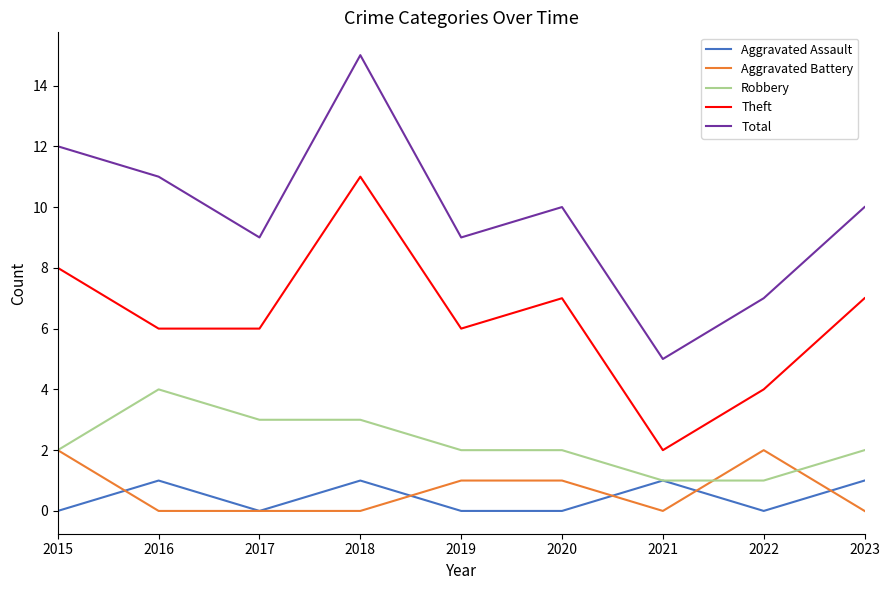

Which category has the highest value across all series?

2018